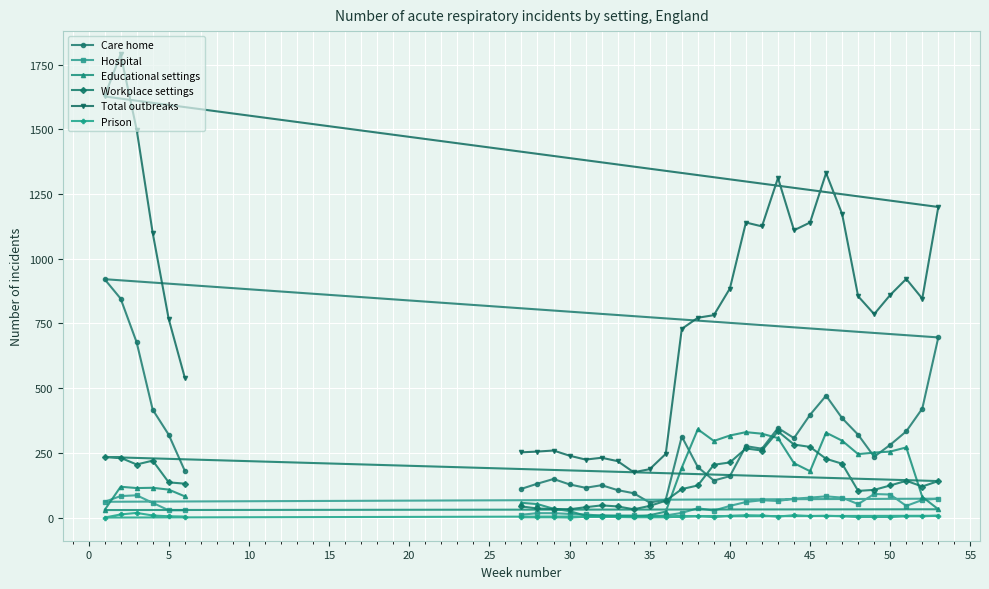

How many interior local peaks does the Prison series have?

6